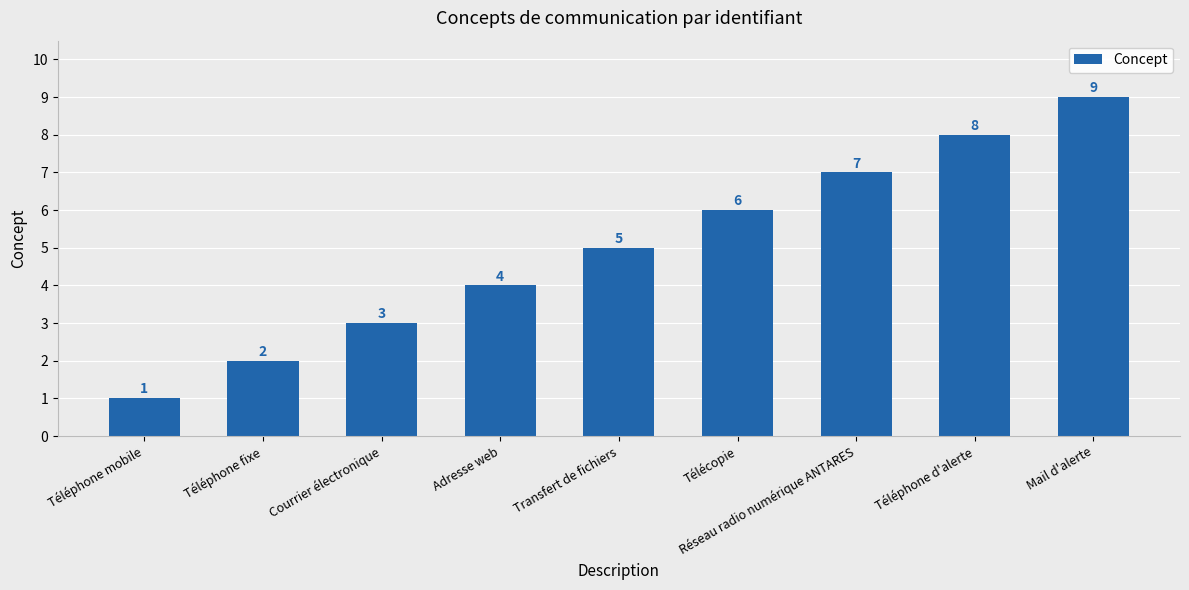

Rank the categories by value from lowest to highest.

Téléphone mobile, Téléphone fixe, Courrier électronique, Adresse web, Transfert de fichiers, Télécopie, Réseau radio numérique ANTARES, Téléphone d'alerte, Mail d'alerte